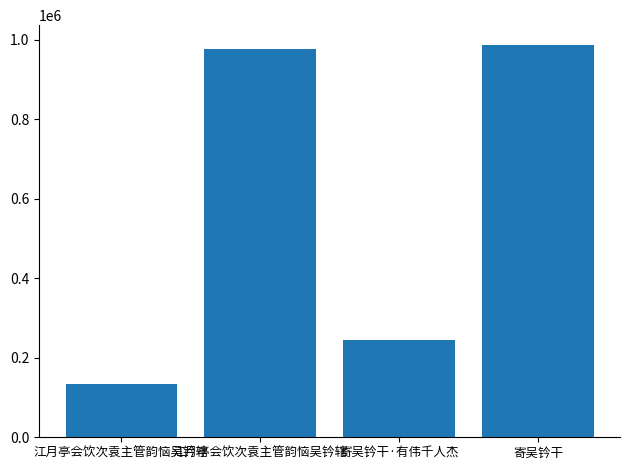

How many values are below 975279?

2